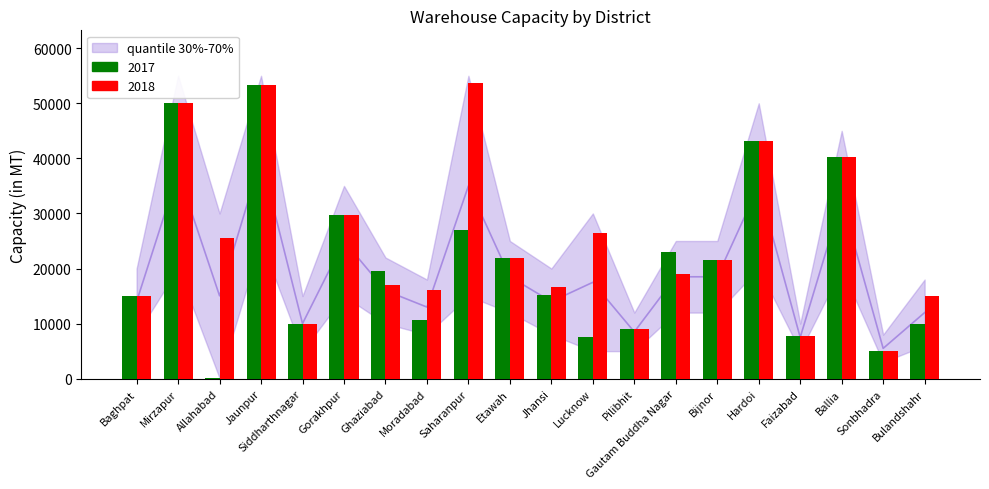

What is the sum of the 2017 values at Bulandshahr and Jaunpur?

63400